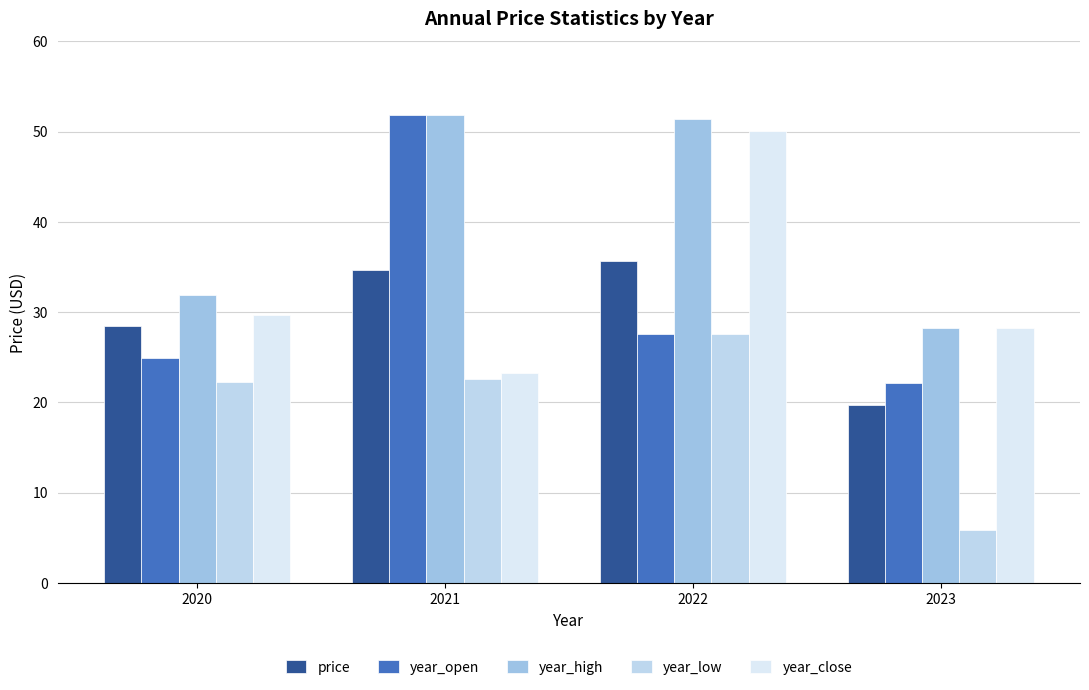

Which category has the lowest value in the year_close series?

2021